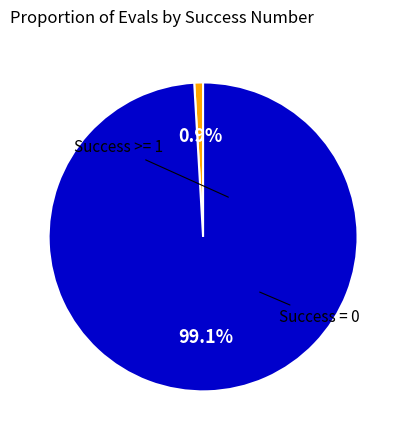

Is there a majority slice in this chart?

Yes